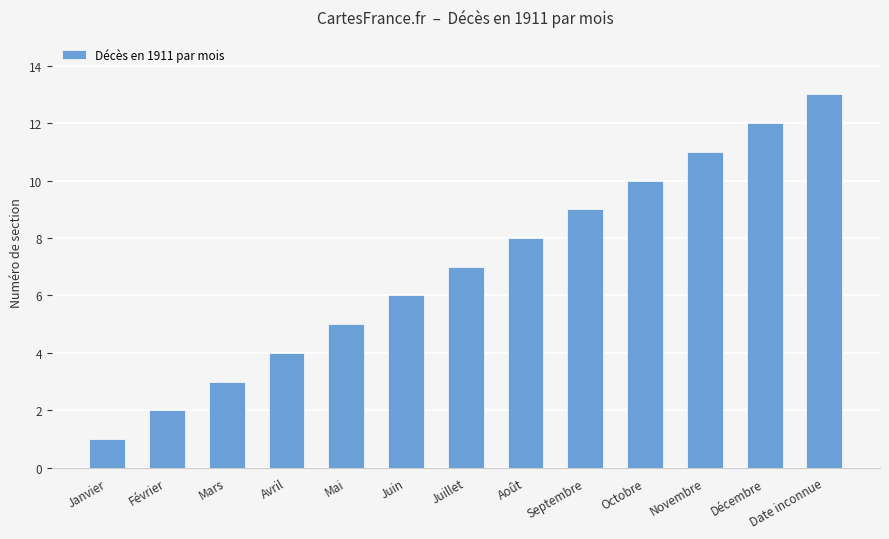

What is the sum of all values?

91